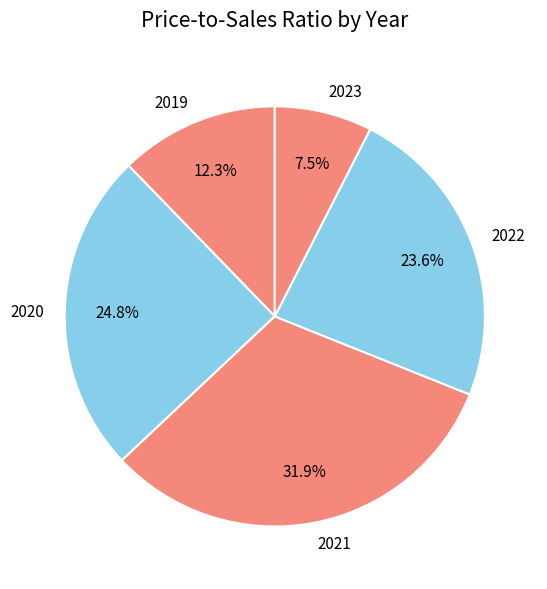

What is the largest slice in the pie chart?

2021